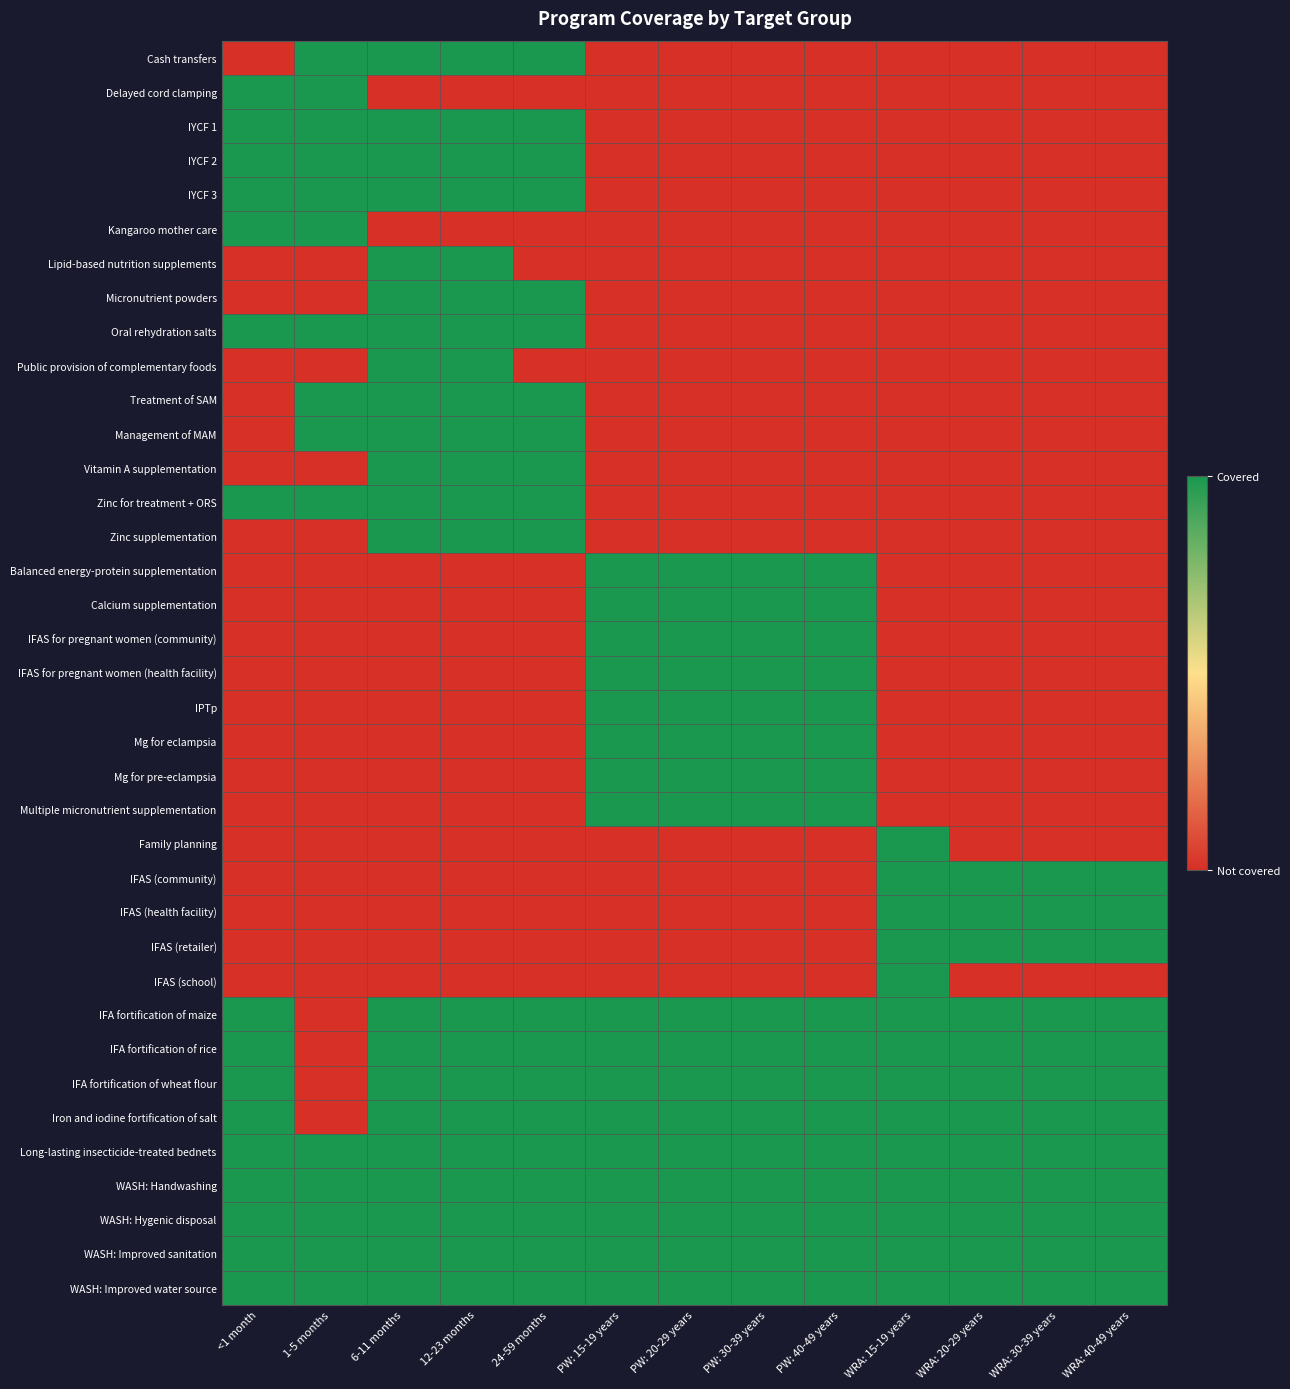

Reading left to right, list all the values displayed in this chart.

Cash transfers: <1 month=0	1-5 months=1	6-11 months=1	12-23 months=1	24-59 months=1	PW: 15-19 years=0	PW: 20-29 years=0	PW: 30-39 years=0	PW: 40-49 years=0	WRA: 15-19 years=0	WRA: 20-29 years=0	WRA: 30-39 years=0	WRA: 40-49 years=0
Delayed cord clamping: <1 month=1	1-5 months=1	6-11 months=0	12-23 months=0	24-59 months=0	PW: 15-19 years=0	PW: 20-29 years=0	PW: 30-39 years=0	PW: 40-49 years=0	WRA: 15-19 years=0	WRA: 20-29 years=0	WRA: 30-39 years=0	WRA: 40-49 years=0
IYCF 1: <1 month=1	1-5 months=1	6-11 months=1	12-23 months=1	24-59 months=1	PW: 15-19 years=0	PW: 20-29 years=0	PW: 30-39 years=0	PW: 40-49 years=0	WRA: 15-19 years=0	WRA: 20-29 years=0	WRA: 30-39 years=0	WRA: 40-49 years=0
IYCF 2: <1 month=1	1-5 months=1	6-11 months=1	12-23 months=1	24-59 months=1	PW: 15-19 years=0	PW: 20-29 years=0	PW: 30-39 years=0	PW: 40-49 years=0	WRA: 15-19 years=0	WRA: 20-29 years=0	WRA: 30-39 years=0	WRA: 40-49 years=0
IYCF 3: <1 month=1	1-5 months=1	6-11 months=1	12-23 months=1	24-59 months=1	PW: 15-19 years=0	PW: 20-29 years=0	PW: 30-39 years=0	PW: 40-49 years=0	WRA: 15-19 years=0	WRA: 20-29 years=0	WRA: 30-39 years=0	WRA: 40-49 years=0
Kangaroo mother care: <1 month=1	1-5 months=1	6-11 months=0	12-23 months=0	24-59 months=0	PW: 15-19 years=0	PW: 20-29 years=0	PW: 30-39 years=0	PW: 40-49 years=0	WRA: 15-19 years=0	WRA: 20-29 years=0	WRA: 30-39 years=0	WRA: 40-49 years=0
Lipid-based nutrition supplements: <1 month=0	1-5 months=0	6-11 months=1	12-23 months=1	24-59 months=0	PW: 15-19 years=0	PW: 20-29 years=0	PW: 30-39 years=0	PW: 40-49 years=0	WRA: 15-19 years=0	WRA: 20-29 years=0	WRA: 30-39 years=0	WRA: 40-49 years=0
Micronutrient powders: <1 month=0	1-5 months=0	6-11 months=1	12-23 months=1	24-59 months=1	PW: 15-19 years=0	PW: 20-29 years=0	PW: 30-39 years=0	PW: 40-49 years=0	WRA: 15-19 years=0	WRA: 20-29 years=0	WRA: 30-39 years=0	WRA: 40-49 years=0
Oral rehydration salts: <1 month=1	1-5 months=1	6-11 months=1	12-23 months=1	24-59 months=1	PW: 15-19 years=0	PW: 20-29 years=0	PW: 30-39 years=0	PW: 40-49 years=0	WRA: 15-19 years=0	WRA: 20-29 years=0	WRA: 30-39 years=0	WRA: 40-49 years=0
Public provision of complementary foods: <1 month=0	1-5 months=0	6-11 months=1	12-23 months=1	24-59 months=0	PW: 15-19 years=0	PW: 20-29 years=0	PW: 30-39 years=0	PW: 40-49 years=0	WRA: 15-19 years=0	WRA: 20-29 years=0	WRA: 30-39 years=0	WRA: 40-49 years=0
Treatment of SAM: <1 month=0	1-5 months=1	6-11 months=1	12-23 months=1	24-59 months=1	PW: 15-19 years=0	PW: 20-29 years=0	PW: 30-39 years=0	PW: 40-49 years=0	WRA: 15-19 years=0	WRA: 20-29 years=0	WRA: 30-39 years=0	WRA: 40-49 years=0
Management of MAM: <1 month=0	1-5 months=1	6-11 months=1	12-23 months=1	24-59 months=1	PW: 15-19 years=0	PW: 20-29 years=0	PW: 30-39 years=0	PW: 40-49 years=0	WRA: 15-19 years=0	WRA: 20-29 years=0	WRA: 30-39 years=0	WRA: 40-49 years=0
Vitamin A supplementation: <1 month=0	1-5 months=0	6-11 months=1	12-23 months=1	24-59 months=1	PW: 15-19 years=0	PW: 20-29 years=0	PW: 30-39 years=0	PW: 40-49 years=0	WRA: 15-19 years=0	WRA: 20-29 years=0	WRA: 30-39 years=0	WRA: 40-49 years=0
Zinc for treatment + ORS: <1 month=1	1-5 months=1	6-11 months=1	12-23 months=1	24-59 months=1	PW: 15-19 years=0	PW: 20-29 years=0	PW: 30-39 years=0	PW: 40-49 years=0	WRA: 15-19 years=0	WRA: 20-29 years=0	WRA: 30-39 years=0	WRA: 40-49 years=0
Zinc supplementation: <1 month=0	1-5 months=0	6-11 months=1	12-23 months=1	24-59 months=1	PW: 15-19 years=0	PW: 20-29 years=0	PW: 30-39 years=0	PW: 40-49 years=0	WRA: 15-19 years=0	WRA: 20-29 years=0	WRA: 30-39 years=0	WRA: 40-49 years=0
Balanced energy-protein supplementation: <1 month=0	1-5 months=0	6-11 months=0	12-23 months=0	24-59 months=0	PW: 15-19 years=1	PW: 20-29 years=1	PW: 30-39 years=1	PW: 40-49 years=1	WRA: 15-19 years=0	WRA: 20-29 years=0	WRA: 30-39 years=0	WRA: 40-49 years=0
Calcium supplementation: <1 month=0	1-5 months=0	6-11 months=0	12-23 months=0	24-59 months=0	PW: 15-19 years=1	PW: 20-29 years=1	PW: 30-39 years=1	PW: 40-49 years=1	WRA: 15-19 years=0	WRA: 20-29 years=0	WRA: 30-39 years=0	WRA: 40-49 years=0
IFAS for pregnant women (community): <1 month=0	1-5 months=0	6-11 months=0	12-23 months=0	24-59 months=0	PW: 15-19 years=1	PW: 20-29 years=1	PW: 30-39 years=1	PW: 40-49 years=1	WRA: 15-19 years=0	WRA: 20-29 years=0	WRA: 30-39 years=0	WRA: 40-49 years=0
IFAS for pregnant women (health facility): <1 month=0	1-5 months=0	6-11 months=0	12-23 months=0	24-59 months=0	PW: 15-19 years=1	PW: 20-29 years=1	PW: 30-39 years=1	PW: 40-49 years=1	WRA: 15-19 years=0	WRA: 20-29 years=0	WRA: 30-39 years=0	WRA: 40-49 years=0
IPTp: <1 month=0	1-5 months=0	6-11 months=0	12-23 months=0	24-59 months=0	PW: 15-19 years=1	PW: 20-29 years=1	PW: 30-39 years=1	PW: 40-49 years=1	WRA: 15-19 years=0	WRA: 20-29 years=0	WRA: 30-39 years=0	WRA: 40-49 years=0
Mg for eclampsia: <1 month=0	1-5 months=0	6-11 months=0	12-23 months=0	24-59 months=0	PW: 15-19 years=1	PW: 20-29 years=1	PW: 30-39 years=1	PW: 40-49 years=1	WRA: 15-19 years=0	WRA: 20-29 years=0	WRA: 30-39 years=0	WRA: 40-49 years=0
Mg for pre-eclampsia: <1 month=0	1-5 months=0	6-11 months=0	12-23 months=0	24-59 months=0	PW: 15-19 years=1	PW: 20-29 years=1	PW: 30-39 years=1	PW: 40-49 years=1	WRA: 15-19 years=0	WRA: 20-29 years=0	WRA: 30-39 years=0	WRA: 40-49 years=0
Multiple micronutrient supplementation: <1 month=0	1-5 months=0	6-11 months=0	12-23 months=0	24-59 months=0	PW: 15-19 years=1	PW: 20-29 years=1	PW: 30-39 years=1	PW: 40-49 years=1	WRA: 15-19 years=0	WRA: 20-29 years=0	WRA: 30-39 years=0	WRA: 40-49 years=0
Family planning: <1 month=0	1-5 months=0	6-11 months=0	12-23 months=0	24-59 months=0	PW: 15-19 years=0	PW: 20-29 years=0	PW: 30-39 years=0	PW: 40-49 years=0	WRA: 15-19 years=1	WRA: 20-29 years=0	WRA: 30-39 years=0	WRA: 40-49 years=0
IFAS (community): <1 month=0	1-5 months=0	6-11 months=0	12-23 months=0	24-59 months=0	PW: 15-19 years=0	PW: 20-29 years=0	PW: 30-39 years=0	PW: 40-49 years=0	WRA: 15-19 years=1	WRA: 20-29 years=1	WRA: 30-39 years=1	WRA: 40-49 years=1
IFAS (health facility): <1 month=0	1-5 months=0	6-11 months=0	12-23 months=0	24-59 months=0	PW: 15-19 years=0	PW: 20-29 years=0	PW: 30-39 years=0	PW: 40-49 years=0	WRA: 15-19 years=1	WRA: 20-29 years=1	WRA: 30-39 years=1	WRA: 40-49 years=1
IFAS (retailer): <1 month=0	1-5 months=0	6-11 months=0	12-23 months=0	24-59 months=0	PW: 15-19 years=0	PW: 20-29 years=0	PW: 30-39 years=0	PW: 40-49 years=0	WRA: 15-19 years=1	WRA: 20-29 years=1	WRA: 30-39 years=1	WRA: 40-49 years=1
IFAS (school): <1 month=0	1-5 months=0	6-11 months=0	12-23 months=0	24-59 months=0	PW: 15-19 years=0	PW: 20-29 years=0	PW: 30-39 years=0	PW: 40-49 years=0	WRA: 15-19 years=1	WRA: 20-29 years=0	WRA: 30-39 years=0	WRA: 40-49 years=0
IFA fortification of maize: <1 month=1	1-5 months=0	6-11 months=1	12-23 months=1	24-59 months=1	PW: 15-19 years=1	PW: 20-29 years=1	PW: 30-39 years=1	PW: 40-49 years=1	WRA: 15-19 years=1	WRA: 20-29 years=1	WRA: 30-39 years=1	WRA: 40-49 years=1
IFA fortification of rice: <1 month=1	1-5 months=0	6-11 months=1	12-23 months=1	24-59 months=1	PW: 15-19 years=1	PW: 20-29 years=1	PW: 30-39 years=1	PW: 40-49 years=1	WRA: 15-19 years=1	WRA: 20-29 years=1	WRA: 30-39 years=1	WRA: 40-49 years=1
IFA fortification of wheat flour: <1 month=1	1-5 months=0	6-11 months=1	12-23 months=1	24-59 months=1	PW: 15-19 years=1	PW: 20-29 years=1	PW: 30-39 years=1	PW: 40-49 years=1	WRA: 15-19 years=1	WRA: 20-29 years=1	WRA: 30-39 years=1	WRA: 40-49 years=1
Iron and iodine fortification of salt: <1 month=1	1-5 months=0	6-11 months=1	12-23 months=1	24-59 months=1	PW: 15-19 years=1	PW: 20-29 years=1	PW: 30-39 years=1	PW: 40-49 years=1	WRA: 15-19 years=1	WRA: 20-29 years=1	WRA: 30-39 years=1	WRA: 40-49 years=1
Long-lasting insecticide-treated bednets: <1 month=1	1-5 months=1	6-11 months=1	12-23 months=1	24-59 months=1	PW: 15-19 years=1	PW: 20-29 years=1	PW: 30-39 years=1	PW: 40-49 years=1	WRA: 15-19 years=1	WRA: 20-29 years=1	WRA: 30-39 years=1	WRA: 40-49 years=1
WASH: Handwashing: <1 month=1	1-5 months=1	6-11 months=1	12-23 months=1	24-59 months=1	PW: 15-19 years=1	PW: 20-29 years=1	PW: 30-39 years=1	PW: 40-49 years=1	WRA: 15-19 years=1	WRA: 20-29 years=1	WRA: 30-39 years=1	WRA: 40-49 years=1
WASH: Hygenic disposal: <1 month=1	1-5 months=1	6-11 months=1	12-23 months=1	24-59 months=1	PW: 15-19 years=1	PW: 20-29 years=1	PW: 30-39 years=1	PW: 40-49 years=1	WRA: 15-19 years=1	WRA: 20-29 years=1	WRA: 30-39 years=1	WRA: 40-49 years=1
WASH: Improved sanitation: <1 month=1	1-5 months=1	6-11 months=1	12-23 months=1	24-59 months=1	PW: 15-19 years=1	PW: 20-29 years=1	PW: 30-39 years=1	PW: 40-49 years=1	WRA: 15-19 years=1	WRA: 20-29 years=1	WRA: 30-39 years=1	WRA: 40-49 years=1
WASH: Improved water source: <1 month=1	1-5 months=1	6-11 months=1	12-23 months=1	24-59 months=1	PW: 15-19 years=1	PW: 20-29 years=1	PW: 30-39 years=1	PW: 40-49 years=1	WRA: 15-19 years=1	WRA: 20-29 years=1	WRA: 30-39 years=1	WRA: 40-49 years=1